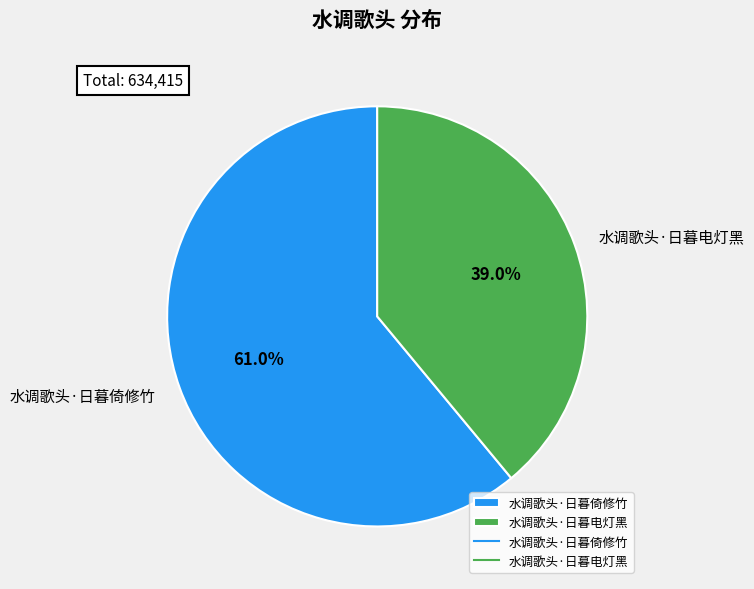

To the nearest percent, what is the difference between the 水调歌头·日暮倚修竹 and 水调歌头·日暮电灯黑 slice percentages?

22%